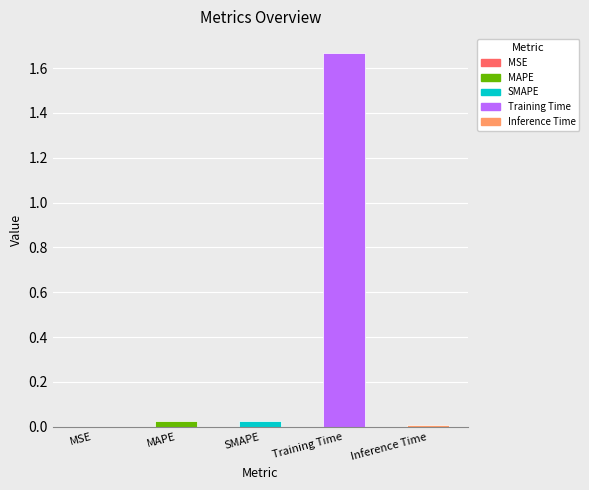

Between MSE and Training Time, which is larger?

Training Time